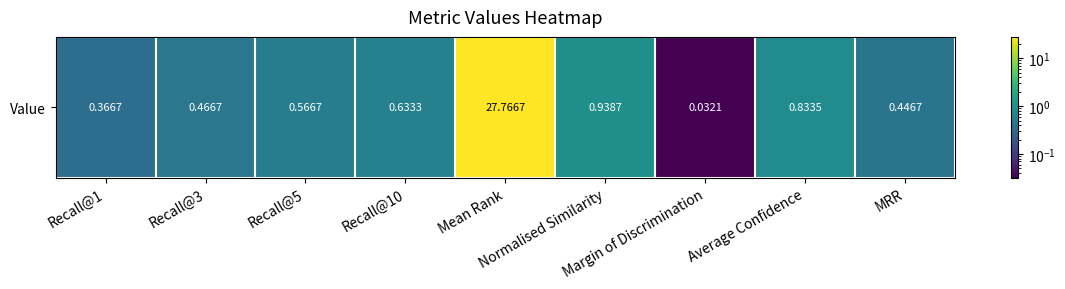

Which has a higher value, Recall@5 or Margin of Discrimination?

Recall@5